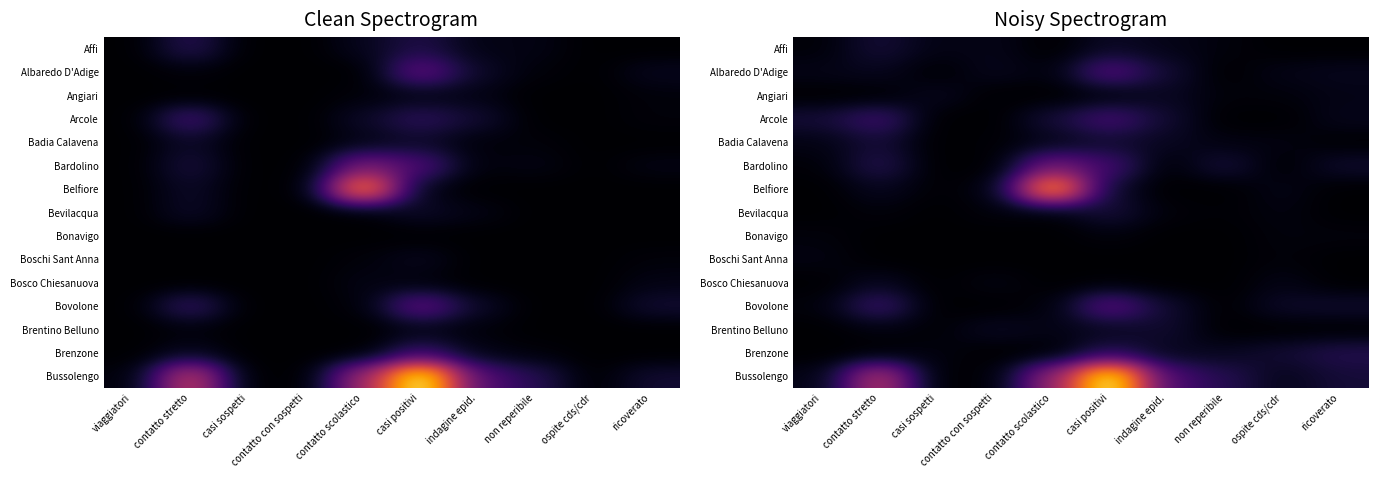

What is the difference between the Angiari values at casi sospetti and indagine epid.?

0.3